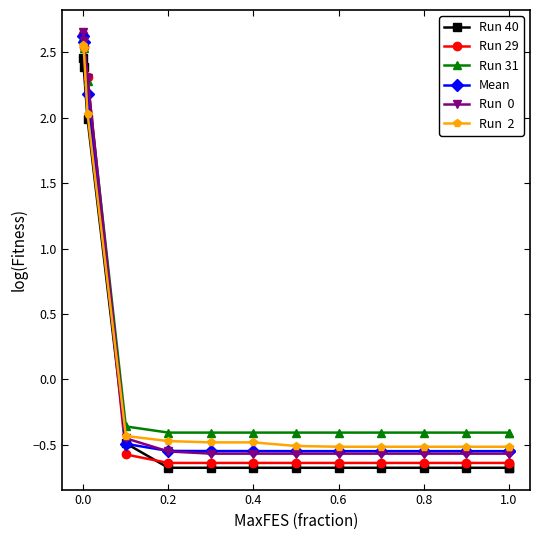

True or false: Run  0 and Run 29 intersect in this chart.

True